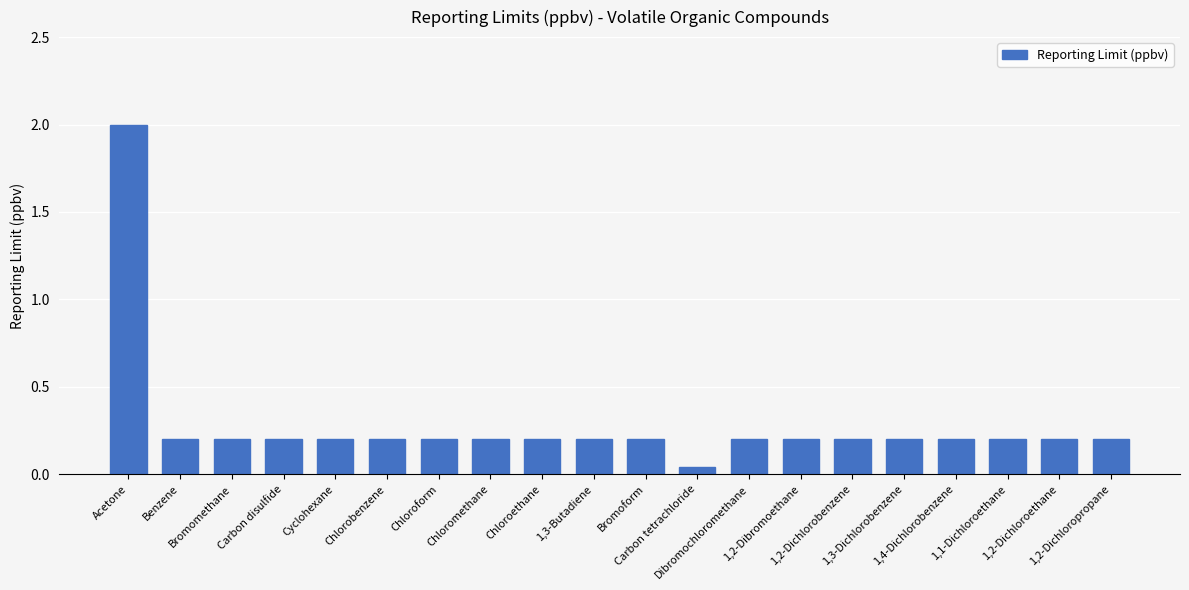

The value at 1,2-Dichloropropane is 0.1. True or false?

False